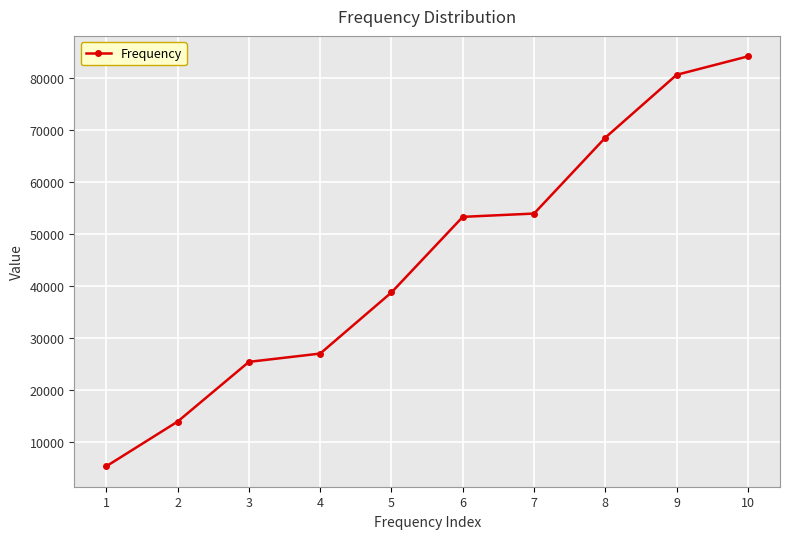

Is it true that the value at 6 is 16003.3?

False